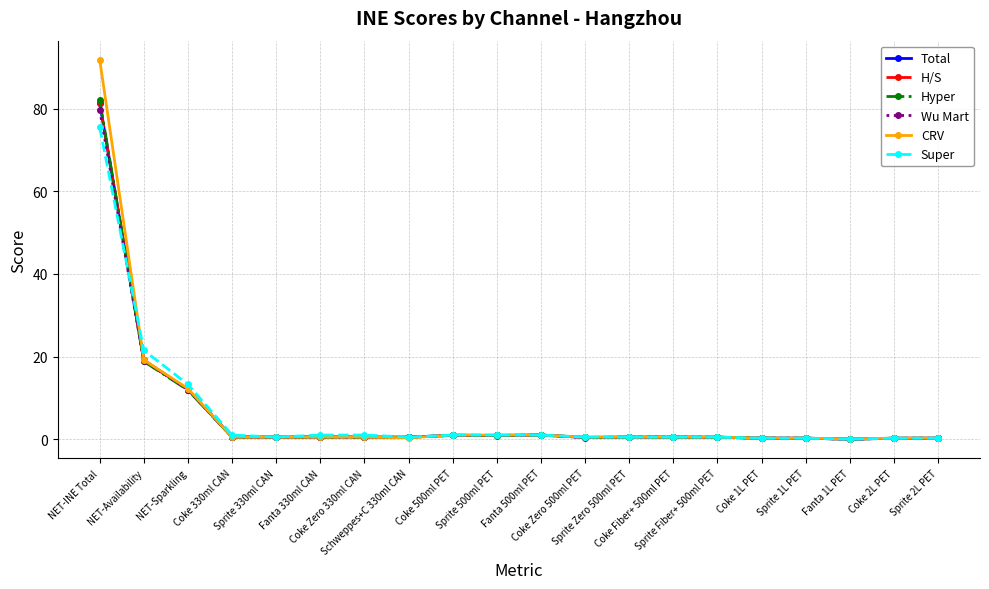

Reading right to left, extract all data points from this chart.

Total: Sprite 2L PET=0.2	Coke 2L PET=0.2	Fanta 1L PET=0.0	Sprite 1L PET=0.2	Coke 1L PET=0.2	Sprite Fiber+ 500ml PET=0.5	Coke Fiber+ 500ml PET=0.5	Sprite Zero 500ml PET=0.5	Coke Zero 500ml PET=0.4	Fanta 500ml PET=1.0	Sprite 500ml PET=0.9	Coke 500ml PET=0.9	Schweppes+C 330ml CAN=0.5	Coke Zero 330ml CAN=0.5	Fanta 330ml CAN=0.6	Sprite 330ml CAN=0.5	Coke 330ml CAN=0.6	NET-Sparkling=12.0	NET-Availability=19.1	NET-INE Total=81.4
H/S: Sprite 2L PET=0.2	Coke 2L PET=0.2	Fanta 1L PET=0.0	Sprite 1L PET=0.2	Coke 1L PET=0.2	Sprite Fiber+ 500ml PET=0.5	Coke Fiber+ 500ml PET=0.5	Sprite Zero 500ml PET=0.5	Coke Zero 500ml PET=0.4	Fanta 500ml PET=1.0	Sprite 500ml PET=0.9	Coke 500ml PET=0.9	Schweppes+C 330ml CAN=0.5	Coke Zero 330ml CAN=0.5	Fanta 330ml CAN=0.6	Sprite 330ml CAN=0.5	Coke 330ml CAN=0.6	NET-Sparkling=12.0	NET-Availability=19.1	NET-INE Total=81.4
Hyper: Sprite 2L PET=0.2	Coke 2L PET=0.2	Fanta 1L PET=0.0	Sprite 1L PET=0.2	Coke 1L PET=0.2	Sprite Fiber+ 500ml PET=0.5	Coke Fiber+ 500ml PET=0.5	Sprite Zero 500ml PET=0.5	Coke Zero 500ml PET=0.4	Fanta 500ml PET=1.0	Sprite 500ml PET=0.9	Coke 500ml PET=0.9	Schweppes+C 330ml CAN=0.5	Coke Zero 330ml CAN=0.5	Fanta 330ml CAN=0.5	Sprite 330ml CAN=0.5	Coke 330ml CAN=0.5	NET-Sparkling=11.9	NET-Availability=18.8	NET-INE Total=82.0
Wu Mart: Sprite 2L PET=0.2	Coke 2L PET=0.2	Fanta 1L PET=0.0	Sprite 1L PET=0.2	Coke 1L PET=0.2	Sprite Fiber+ 500ml PET=0.5	Coke Fiber+ 500ml PET=0.5	Sprite Zero 500ml PET=0.5	Coke Zero 500ml PET=0.4	Fanta 500ml PET=1.0	Sprite 500ml PET=0.9	Coke 500ml PET=0.9	Schweppes+C 330ml CAN=0.5	Coke Zero 330ml CAN=0.5	Fanta 330ml CAN=0.5	Sprite 330ml CAN=0.5	Coke 330ml CAN=0.5	NET-Sparkling=12.0	NET-Availability=18.9	NET-INE Total=79.7
CRV: Sprite 2L PET=0.2	Coke 2L PET=0.2	Fanta 1L PET=0.1	Sprite 1L PET=0.2	Coke 1L PET=0.2	Sprite Fiber+ 500ml PET=0.5	Coke Fiber+ 500ml PET=0.5	Sprite Zero 500ml PET=0.5	Coke Zero 500ml PET=0.5	Fanta 500ml PET=1.0	Sprite 500ml PET=1.0	Coke 500ml PET=1.0	Schweppes+C 330ml CAN=0.3	Coke Zero 330ml CAN=0.5	Fanta 330ml CAN=0.5	Sprite 330ml CAN=0.5	Coke 330ml CAN=0.5	NET-Sparkling=12.2	NET-Availability=19.2	NET-INE Total=91.8
Super: Sprite 2L PET=0.2	Coke 2L PET=0.2	Fanta 1L PET=0.0	Sprite 1L PET=0.2	Coke 1L PET=0.2	Sprite Fiber+ 500ml PET=0.5	Coke Fiber+ 500ml PET=0.5	Sprite Zero 500ml PET=0.5	Coke Zero 500ml PET=0.5	Fanta 500ml PET=1.0	Sprite 500ml PET=1.0	Coke 500ml PET=1.0	Schweppes+C 330ml CAN=0.5	Coke Zero 330ml CAN=1.0	Fanta 330ml CAN=1.0	Sprite 330ml CAN=0.5	Coke 330ml CAN=1.0	NET-Sparkling=13.2	NET-Availability=21.5	NET-INE Total=75.4